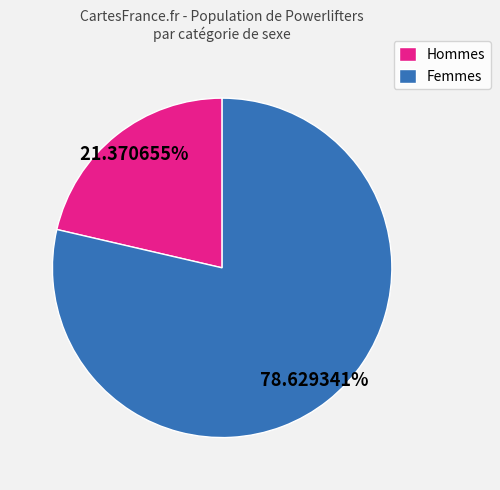

Which slice is the largest?

Femmes